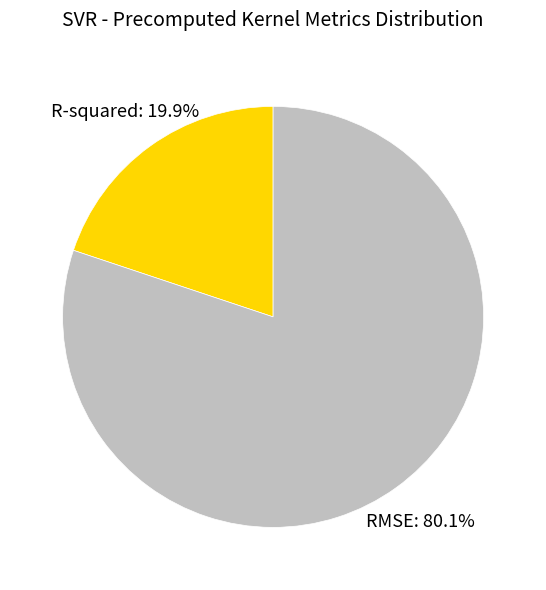

Rank the categories by value from lowest to highest.

R-squared, RMSE